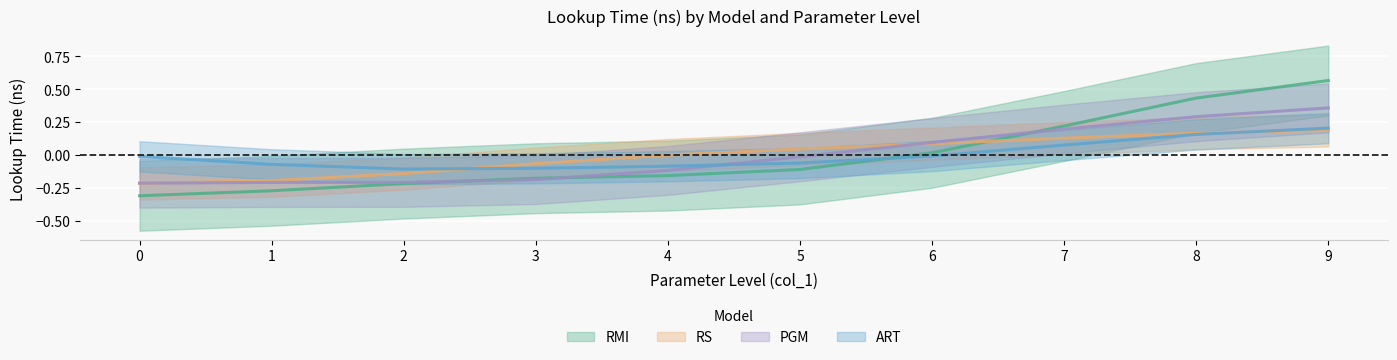

At which category is the sum across all series the highest?

9